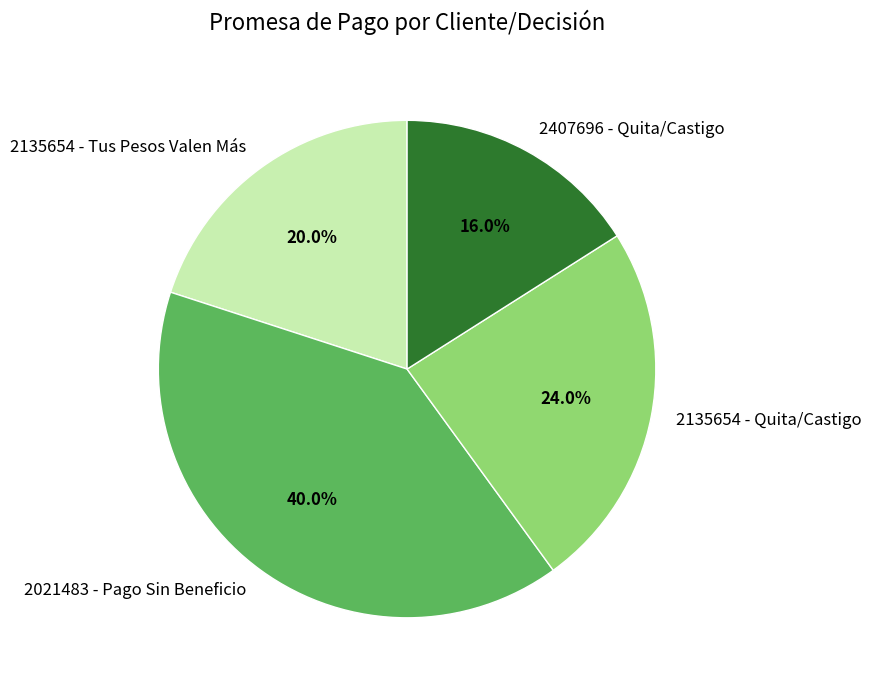

Is there a majority slice in this chart?

No